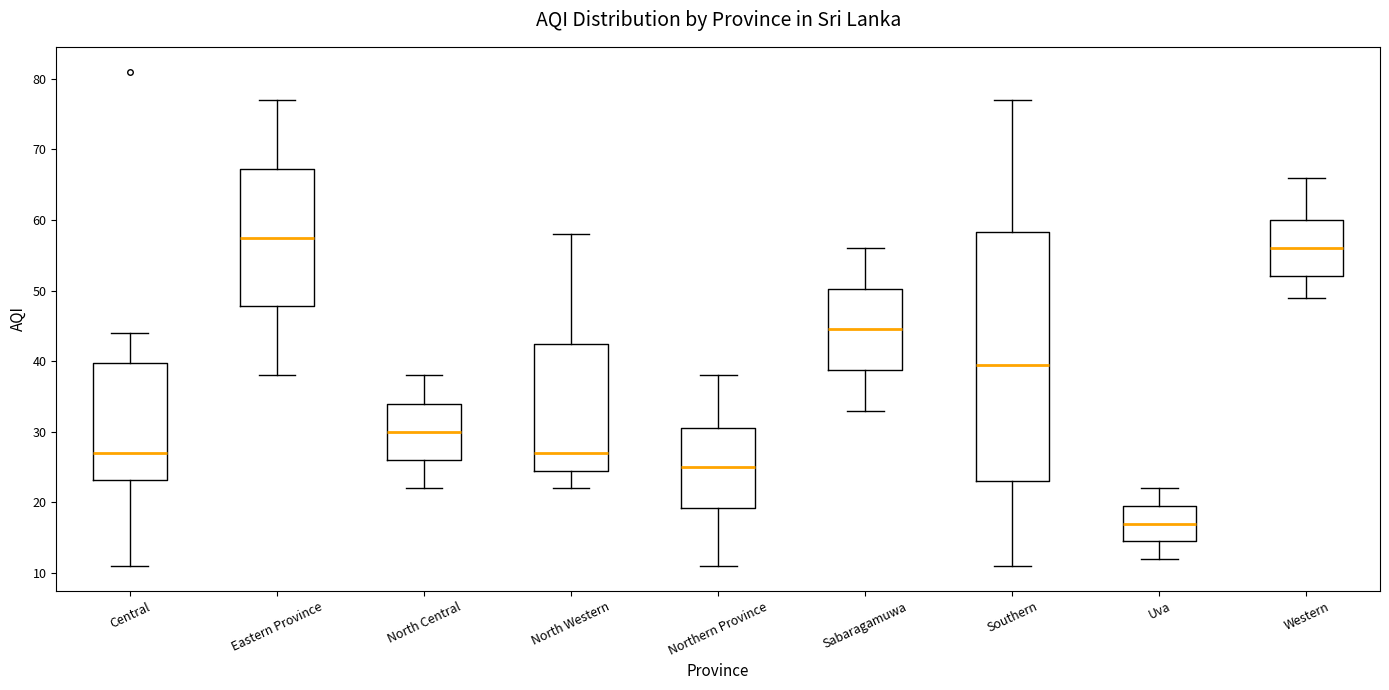

Reading left to right, read every box against the y-axis: the position of its median line, the range the box covers, and the ends of its whiskers. The values are not printed on the chart, so give them approximately, as read against the axis.

Central: median 27, box 23 to 40, whiskers 11 to 44
Eastern Province: median 58, box 48 to 67, whiskers 38 to 77
North Central: median 30, box 26 to 34, whiskers 22 to 38
North Western: median 27, box 25 to 43, whiskers 22 to 58
Northern Province: median 25, box 19 to 31, whiskers 11 to 38
Sabaragamuwa: median 45, box 39 to 50, whiskers 33 to 56
Southern: median 40, box 23 to 58, whiskers 11 to 77
Uva: median 17, box 15 to 20, whiskers 12 to 22
Western: median 56, box 52 to 60, whiskers 49 to 66